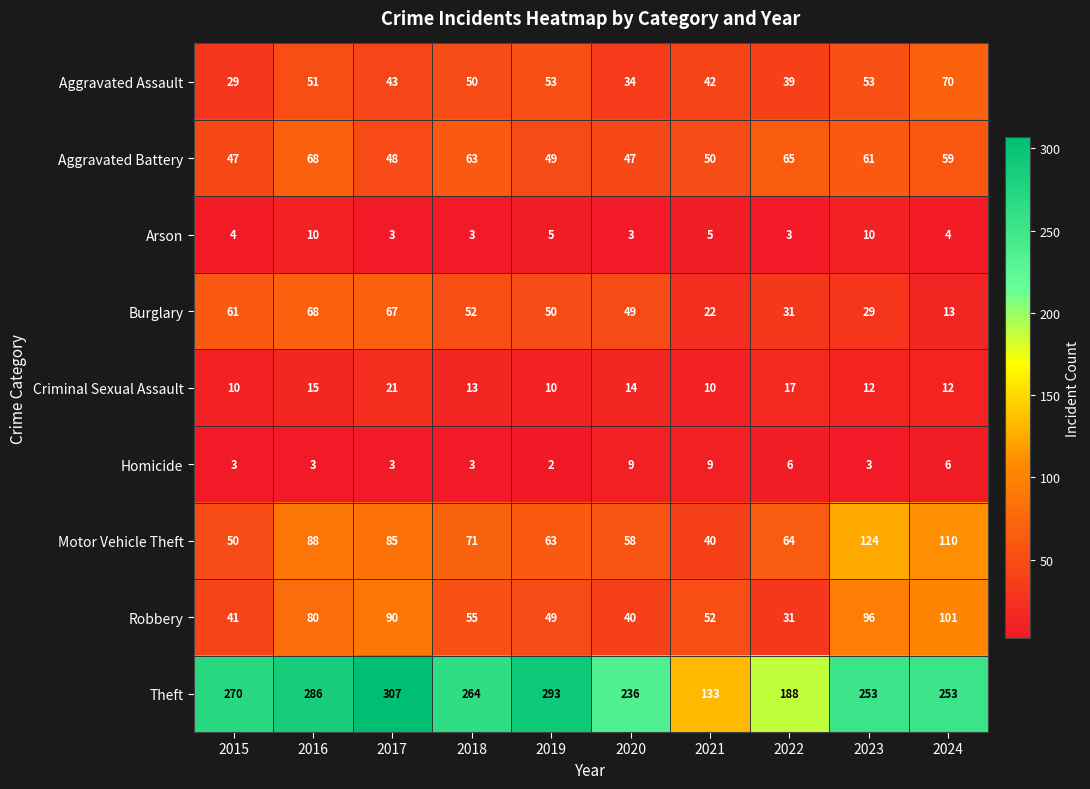

What is the difference between the highest and lowest values at 2024?

249